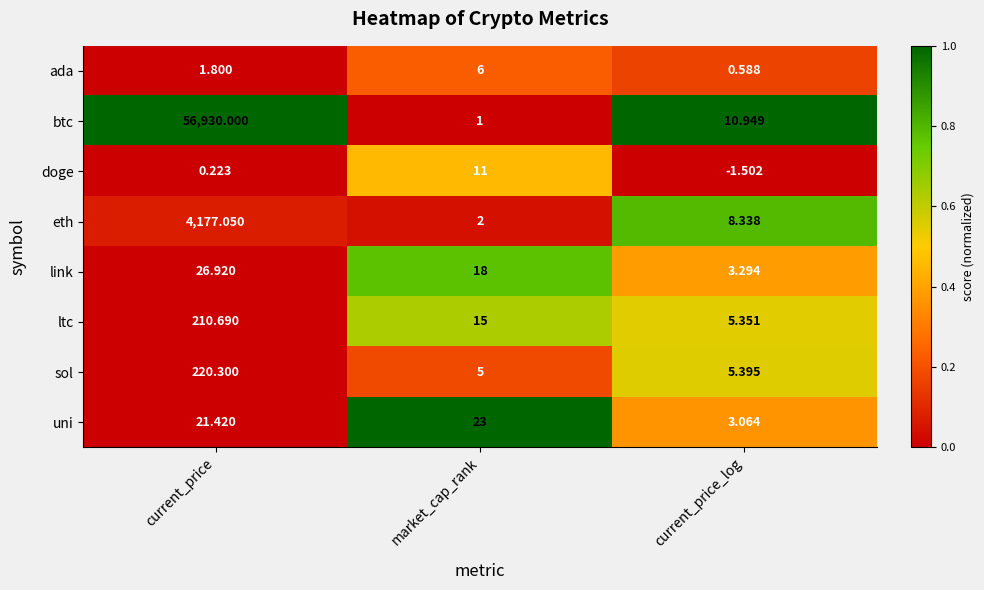

How many categories are shown in the chart?

3